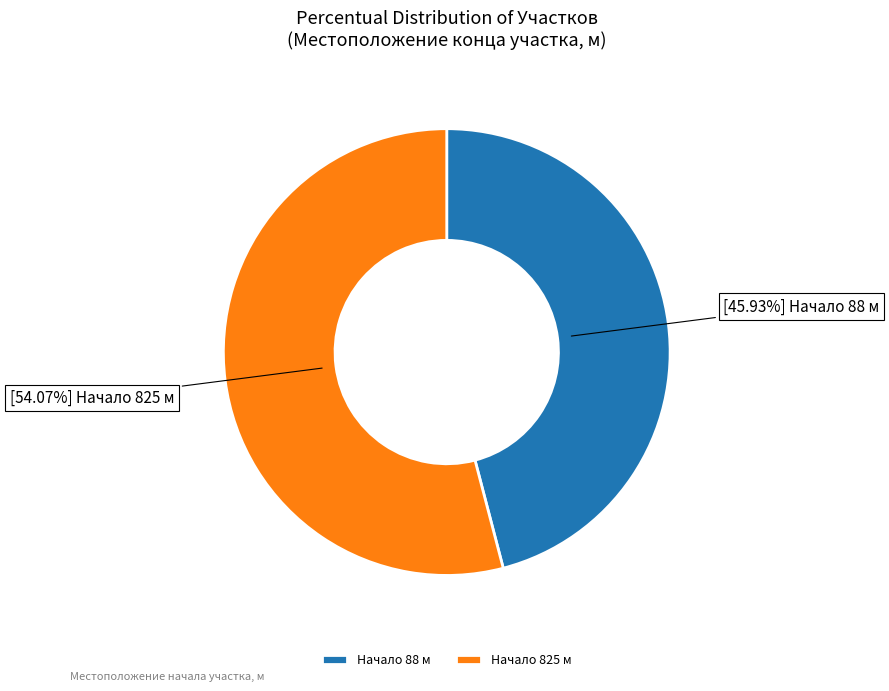

What is the ratio of the value at Начало 88 м to the value at Начало 825 м?

0.8